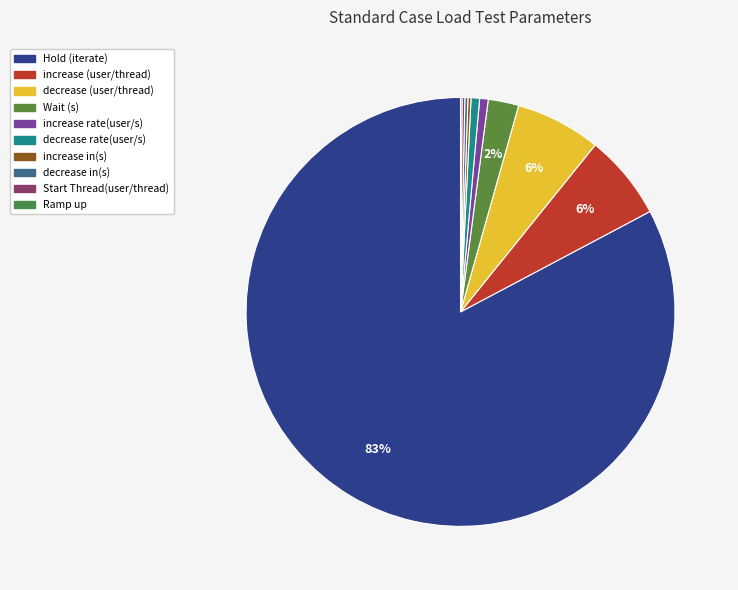

Which category has the biggest portion of the pie?

Hold (iterate)